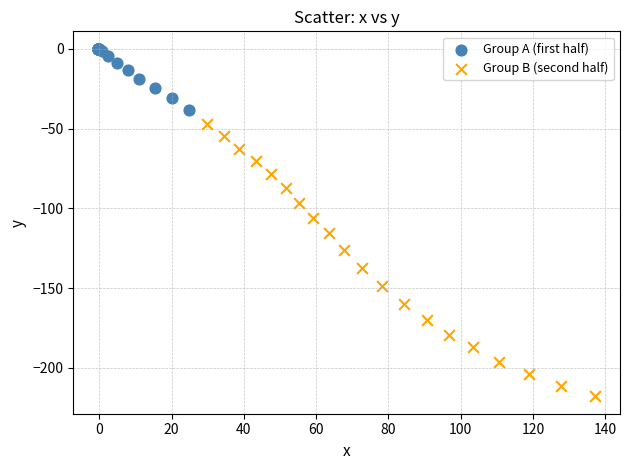

Which series reaches the minimum Y coordinate?

Group B (second half)